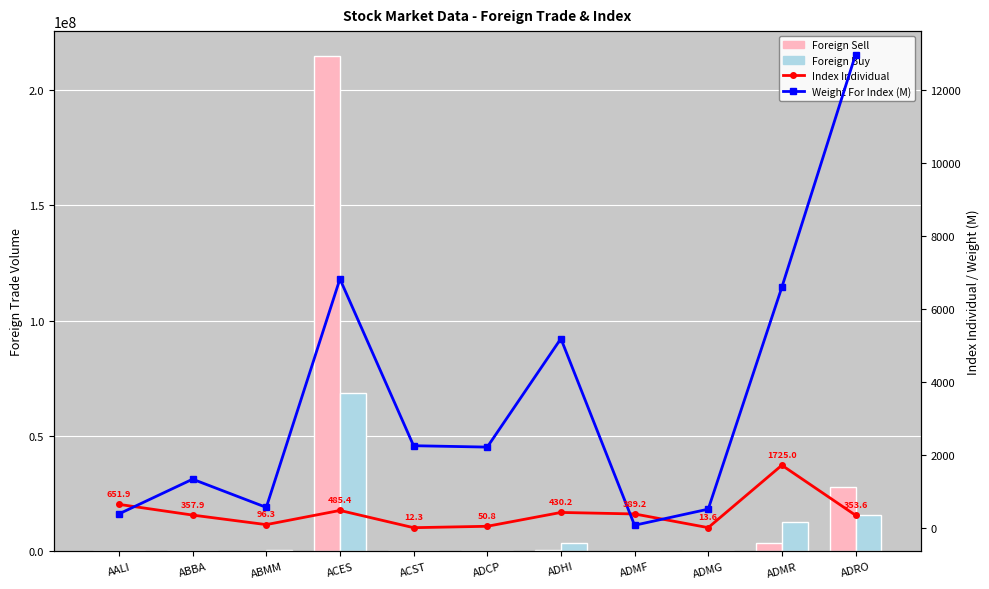

What is the sum of all Foreign Buy values?

101605000.0